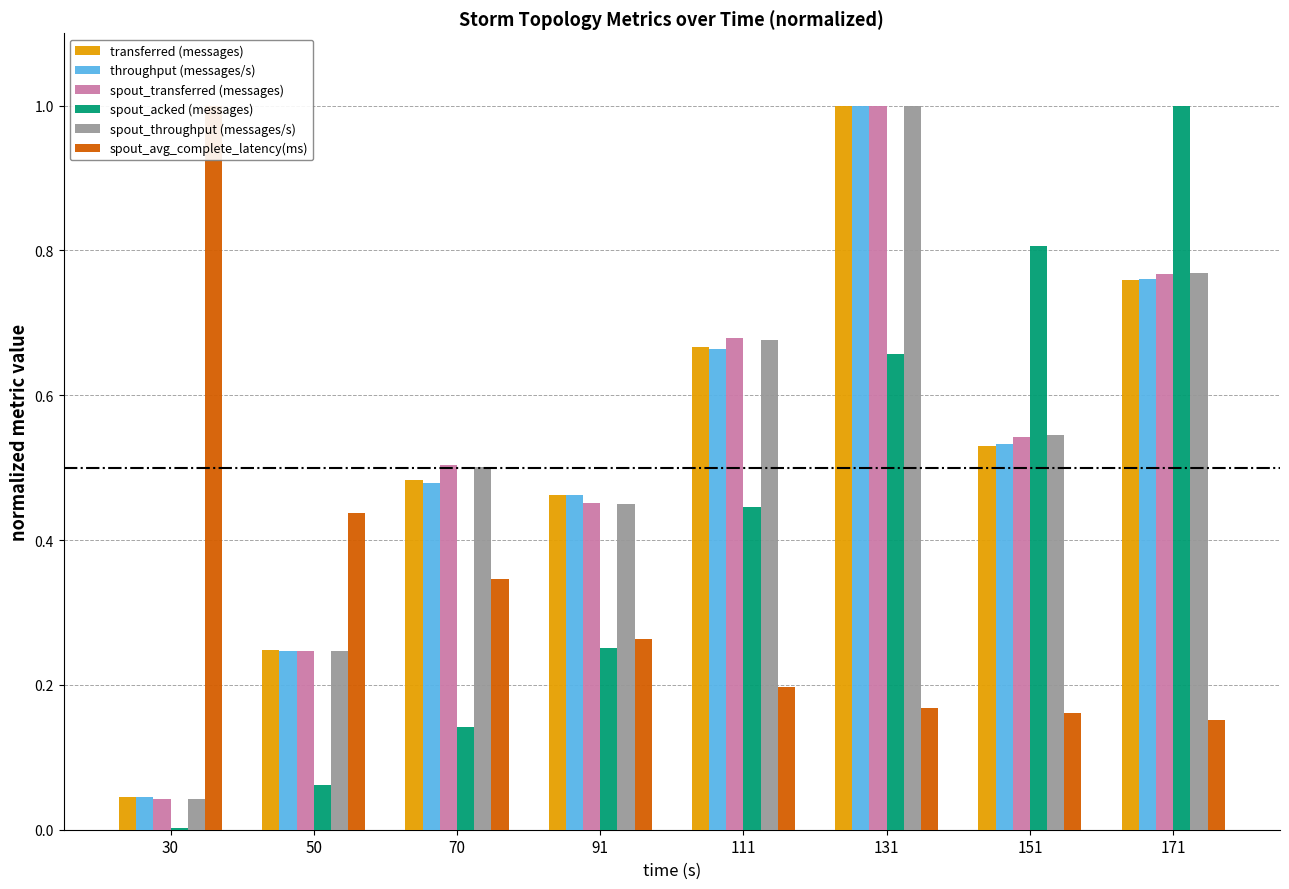

Which series has the largest range (max minus min)?

spout_acked (messages)